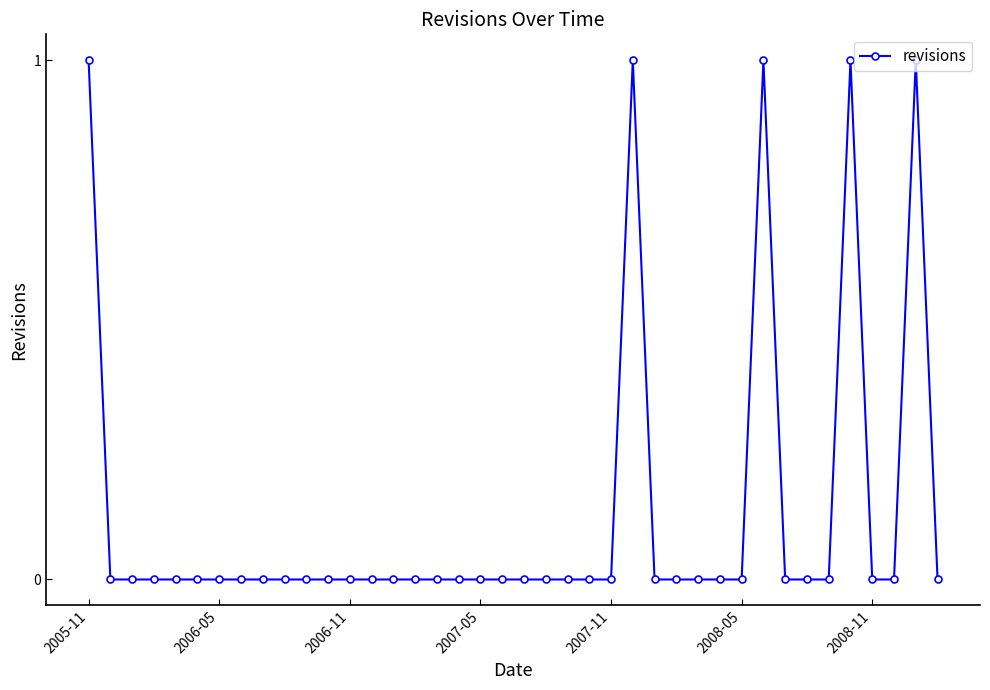

True or false: the data has more than 0 interior local peaks.

True